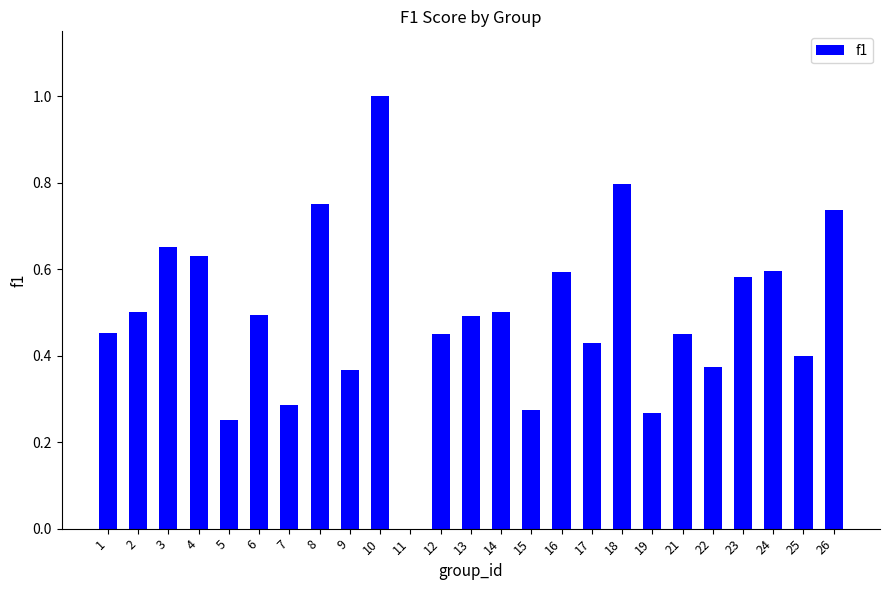

Is it true that the value at 1 is 0.5?

True